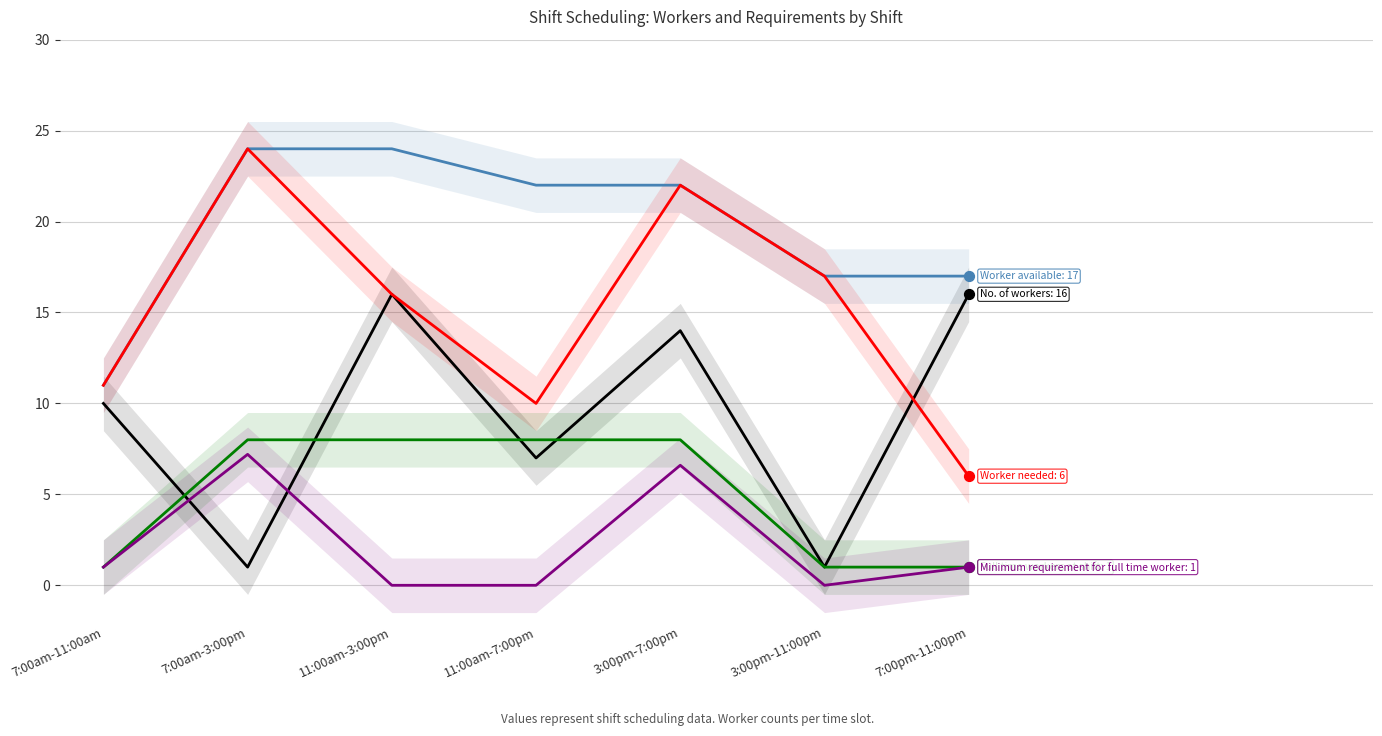

Is the value of Worker available at 7:00am-3:00pm greater than the value of No. of workers at 7:00am-3:00pm?

Yes